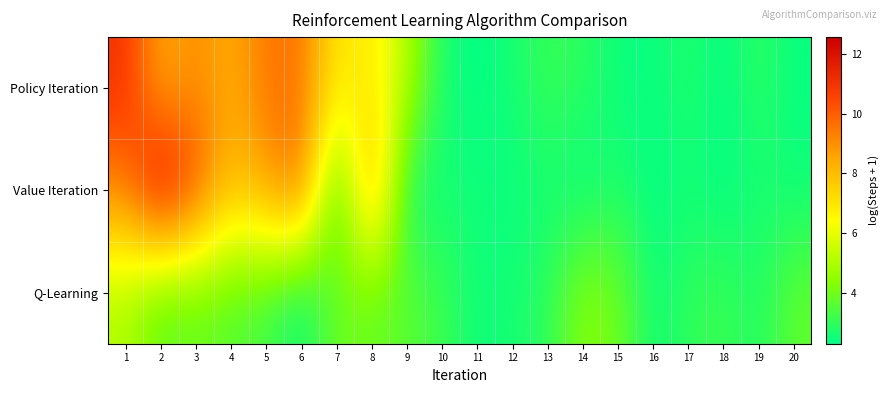

Between 9 and 13, which is larger?

9